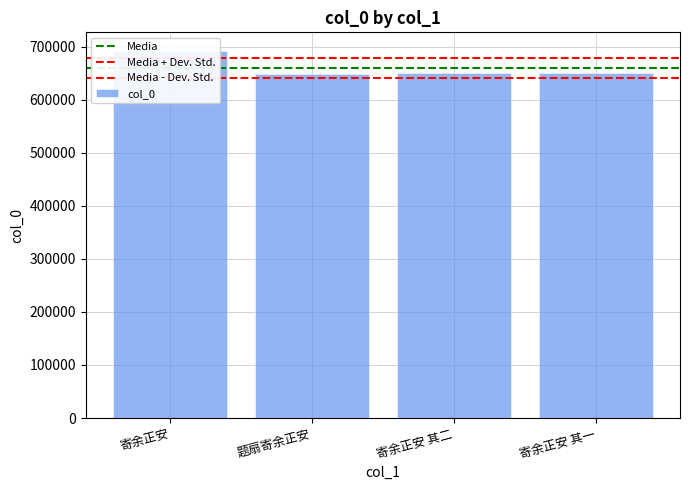

What is the difference between the maximum and minimum values?

43123